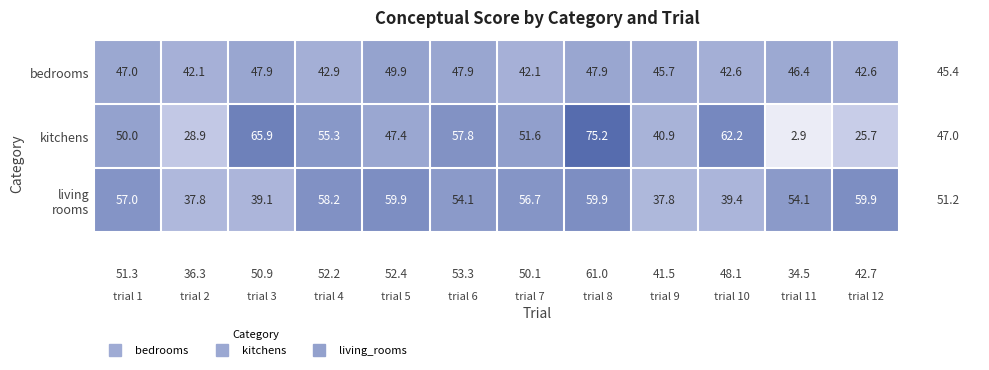

True or false: bedrooms has a value of 24.6 at trial 4.

False